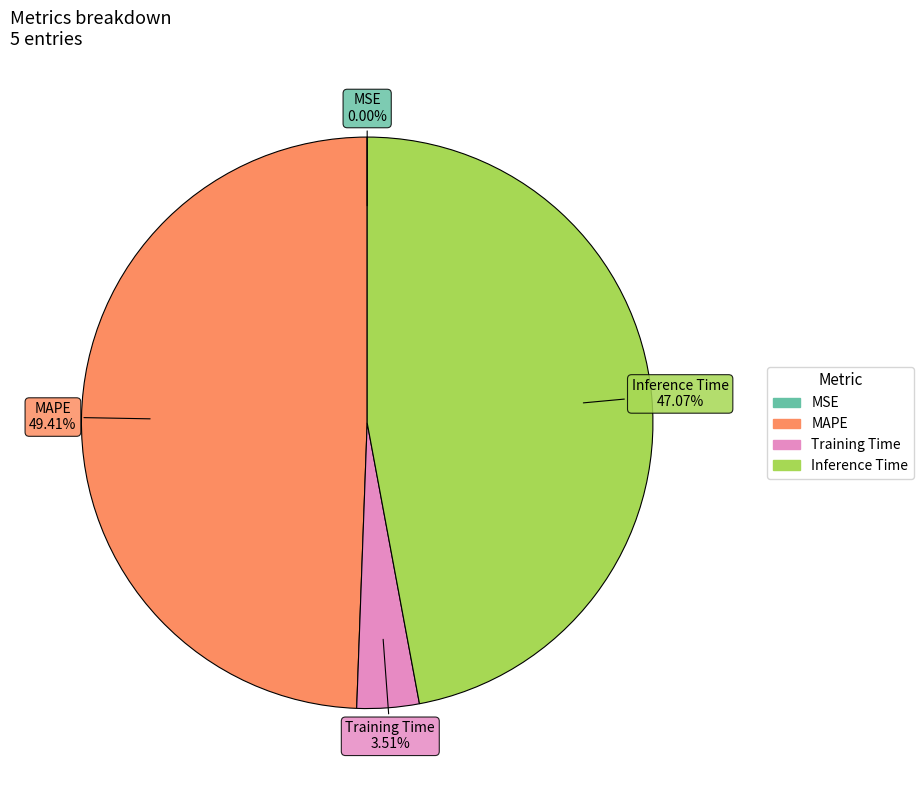

To the nearest percent, what is the average slice percentage?

25%